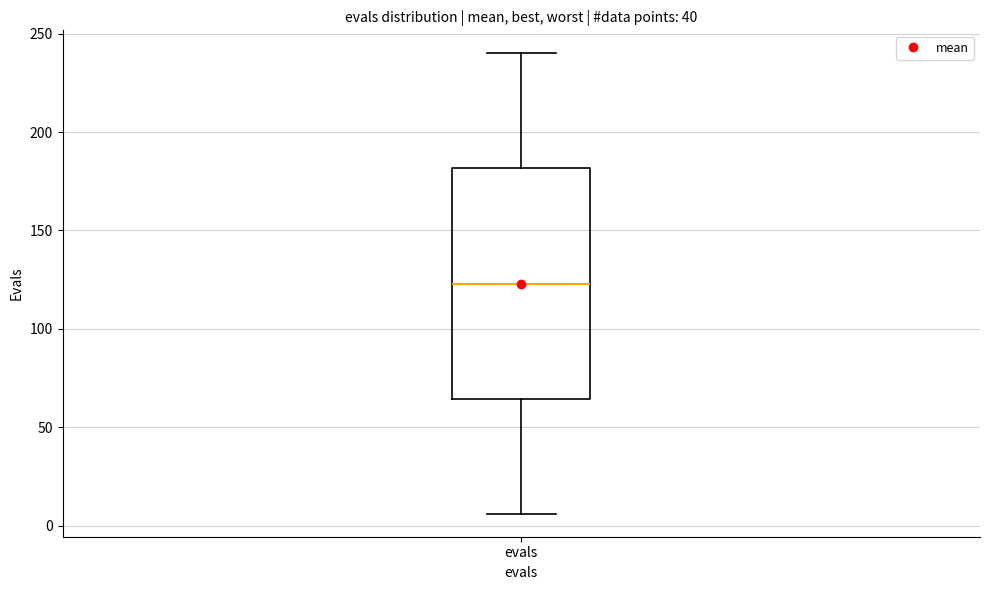

Transcribe this box plot: give where the median line is, the range the box spans, and where the two whiskers end, as read against the y-axis. The values are not printed on the chart, so give them approximately, as read against the axis.

median 125, box 65 to 180, whiskers 5 to 240